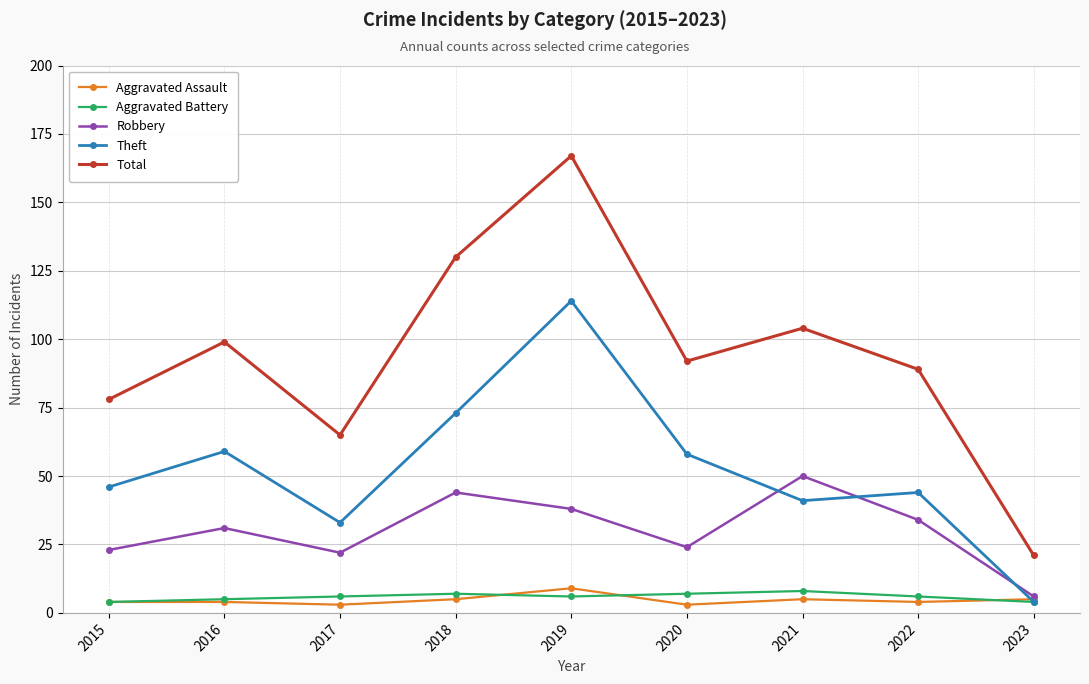

Is it true that Aggravated Battery equals 6 at 2019?

True